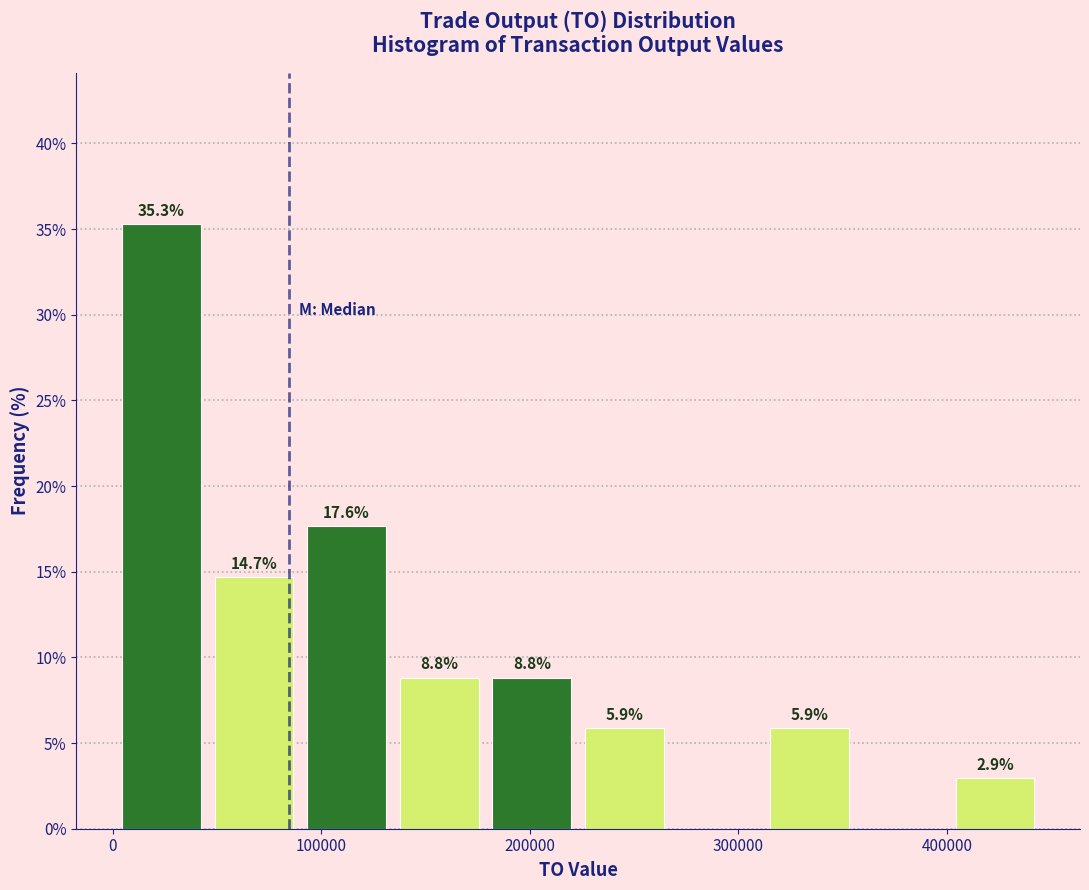

Which range on the x-axis has the tallest bar?

0 to 50000